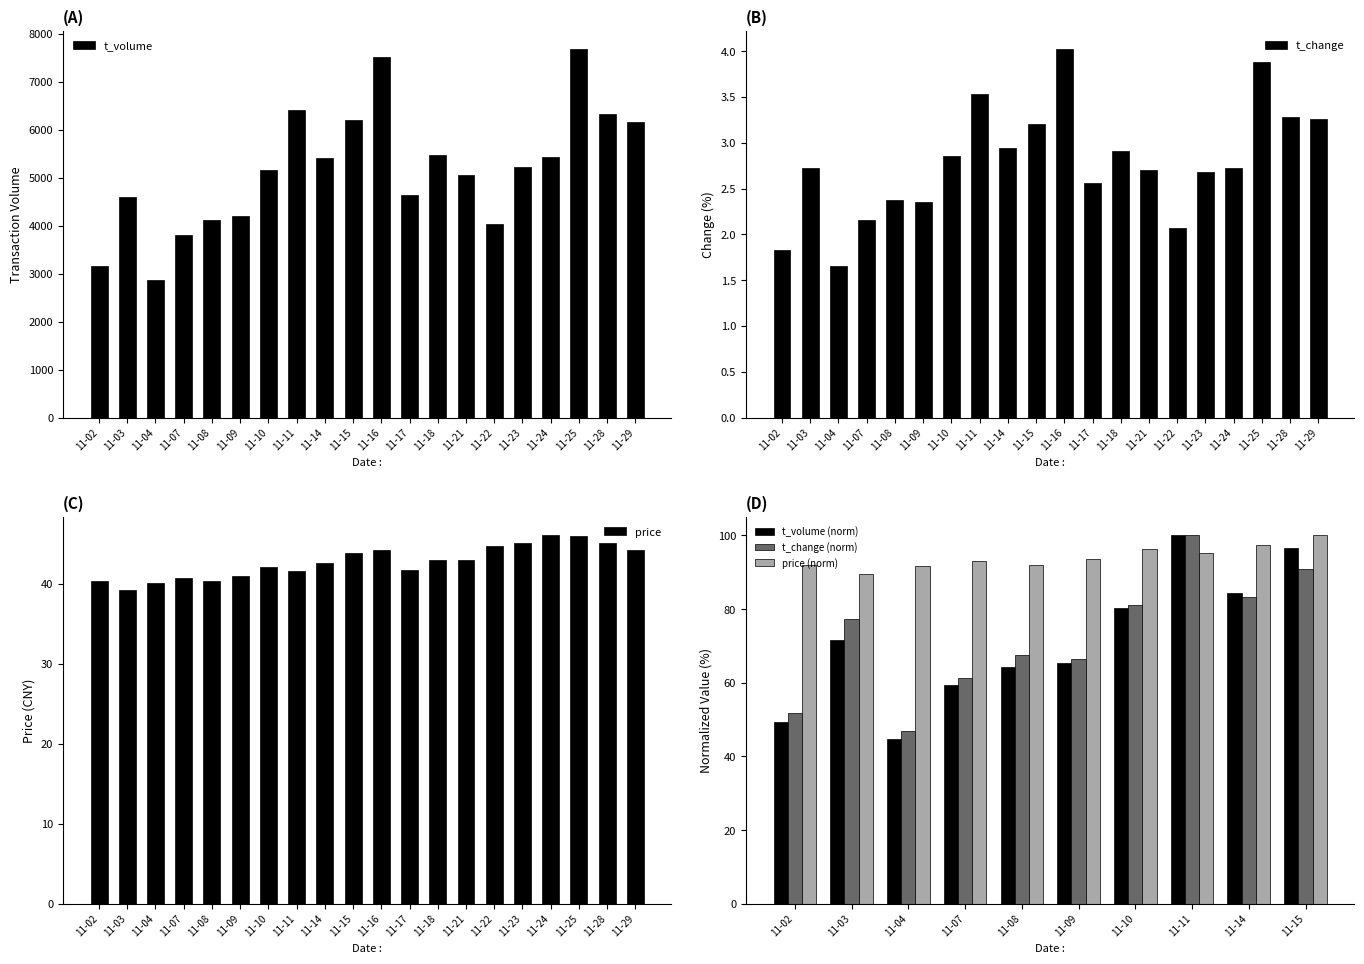

How many categories are shown in the chart?

20